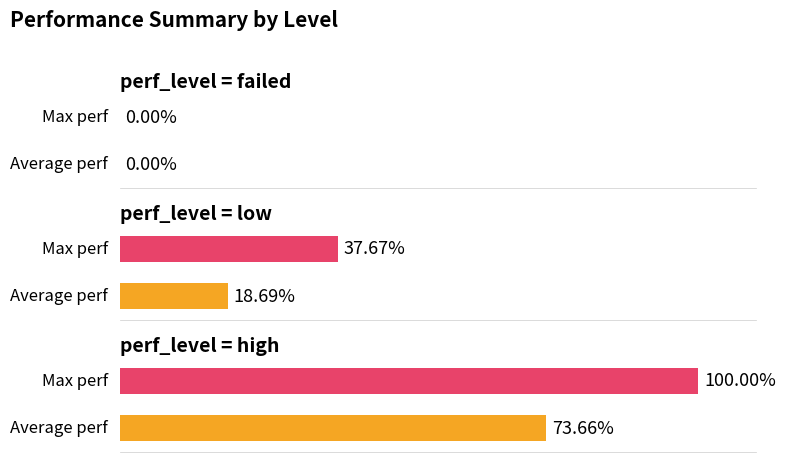

Does the chart contain stacked bars?

No